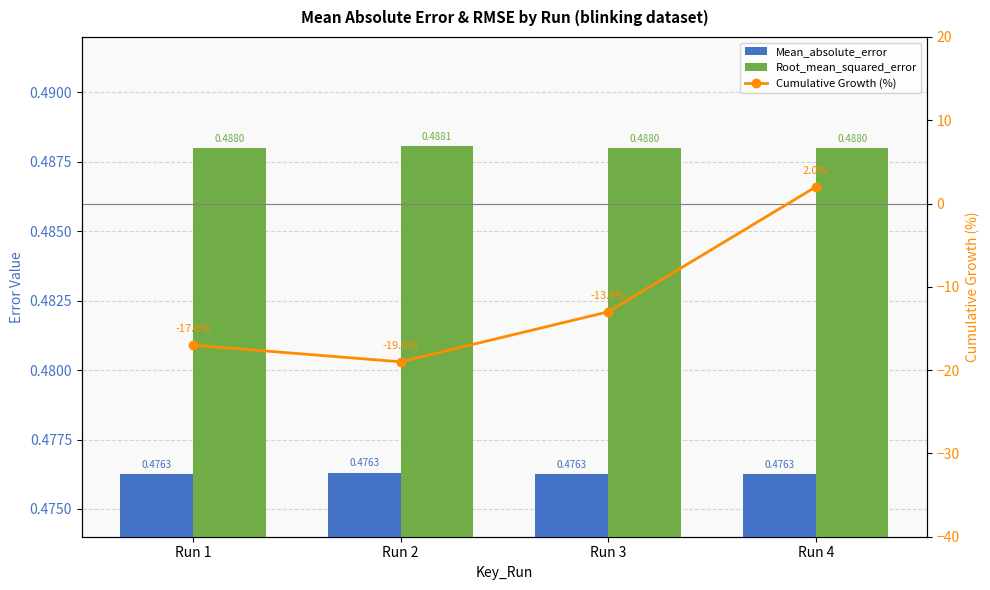

Reading right to left, extract all data points from this chart.

Mean_absolute_error: 0.5	0.5	0.5	0.5
Root_mean_squared_error: 0.5	0.5	0.5	0.5
Cumulative Growth (%): 2.0	-13.0	-19.0	-17.0